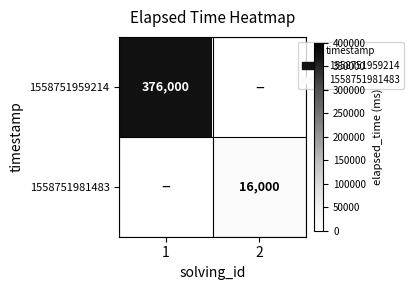

Which category has the lowest value across all series?

2